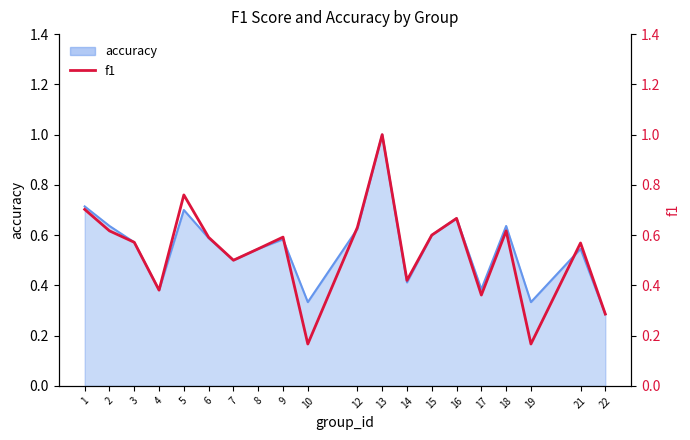

What is the difference between the values at 21 and 5?

0.2